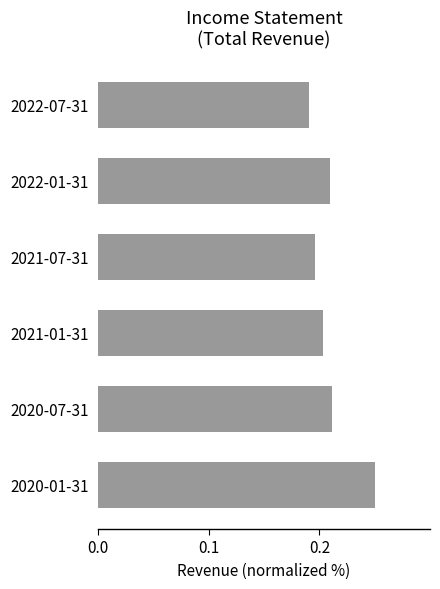

What is the sum of the values at 2021-01-31 and 2020-01-31?

0.5